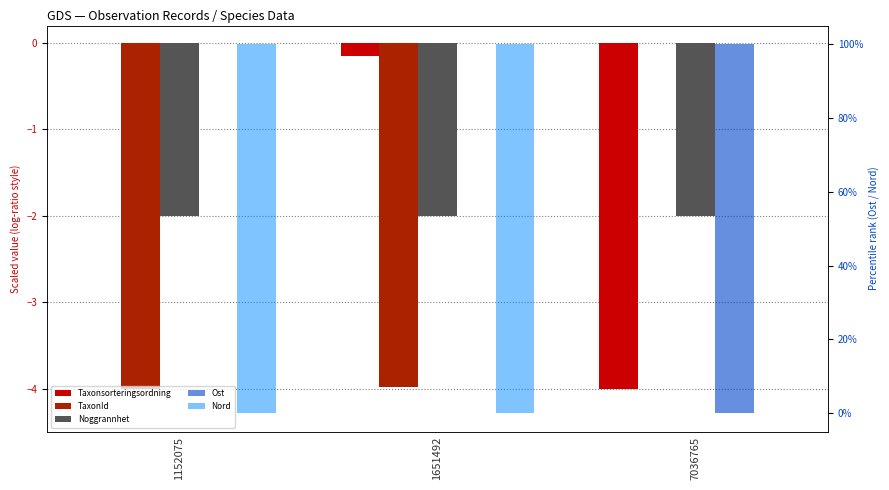

Does the chart contain any negative values?

Yes